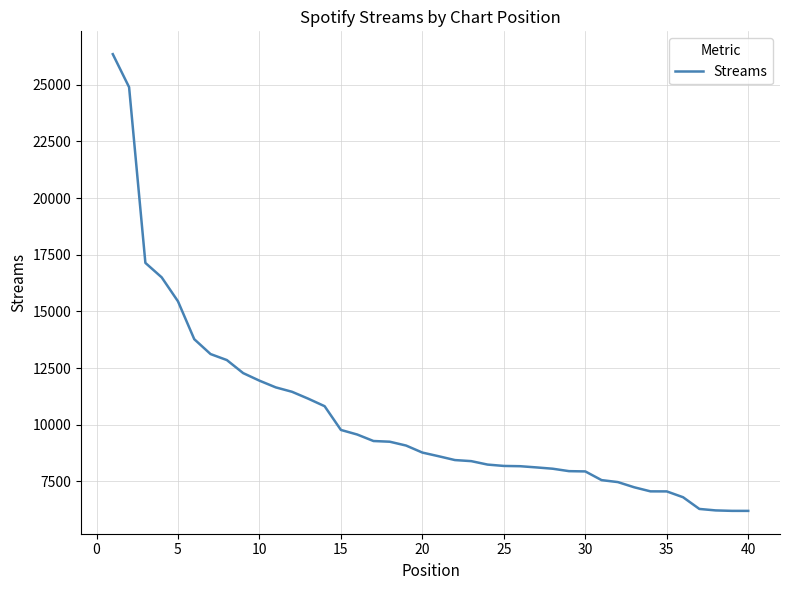

What is the difference between the maximum and minimum values?

20159